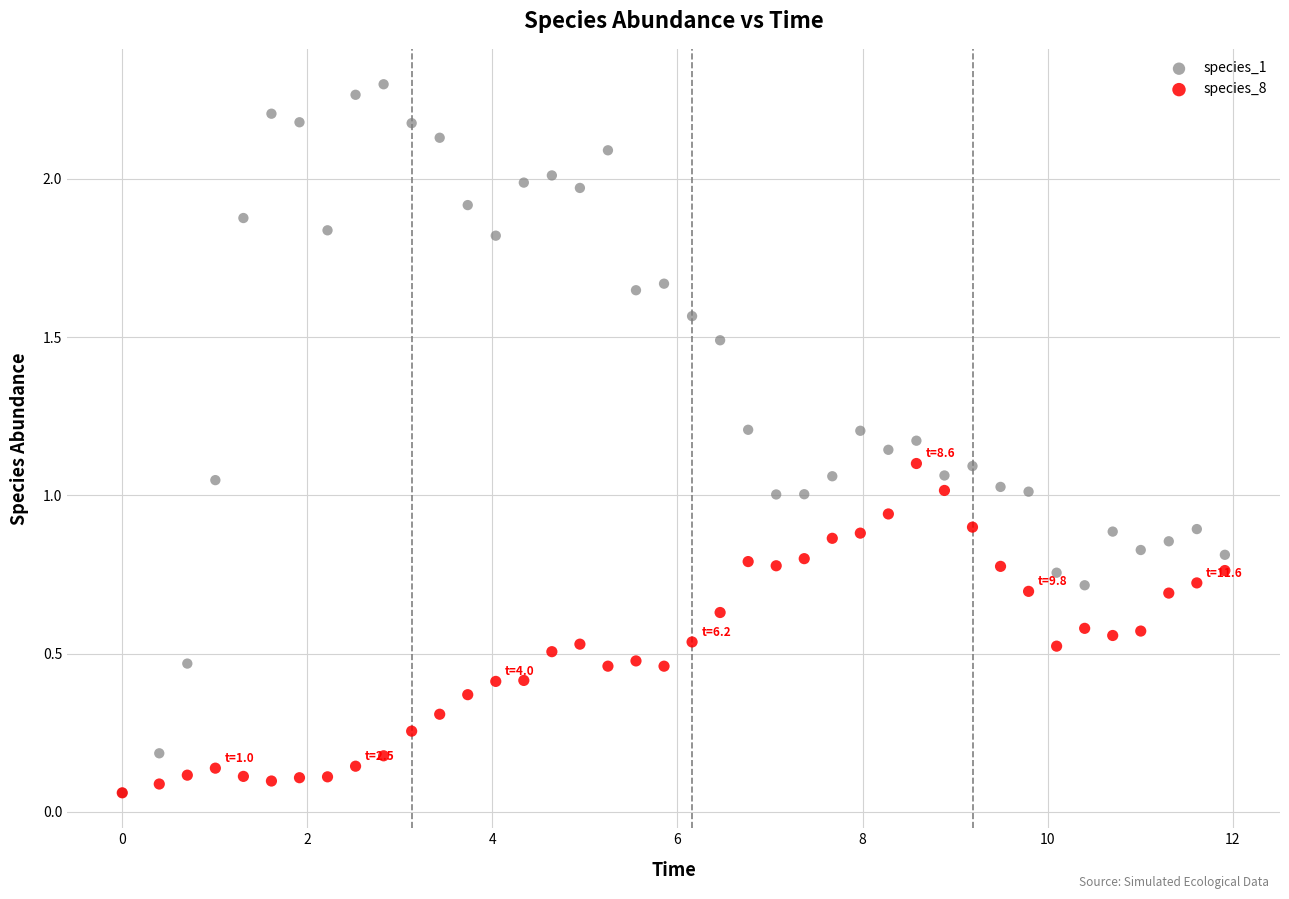

What are all the series names shown in the legend?

species_1, species_8